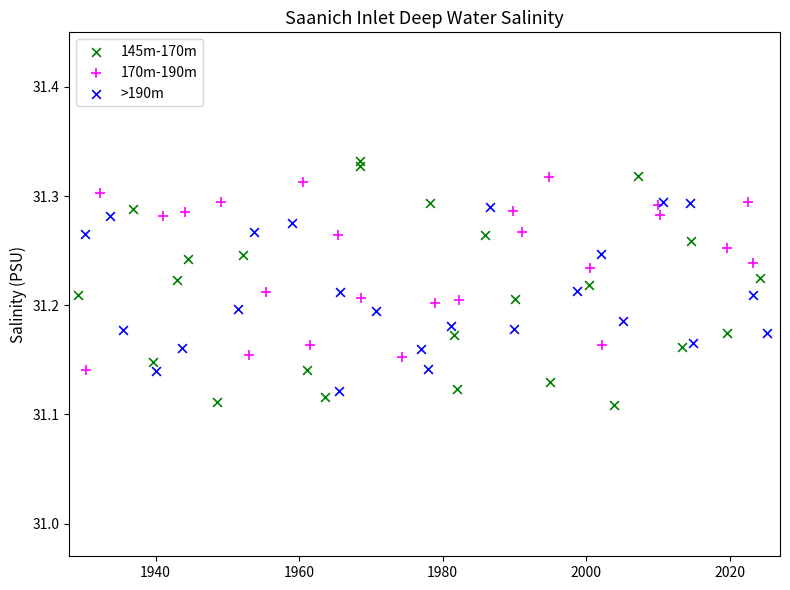

Which series has the largest Y range (max minus min)?

145m-170m